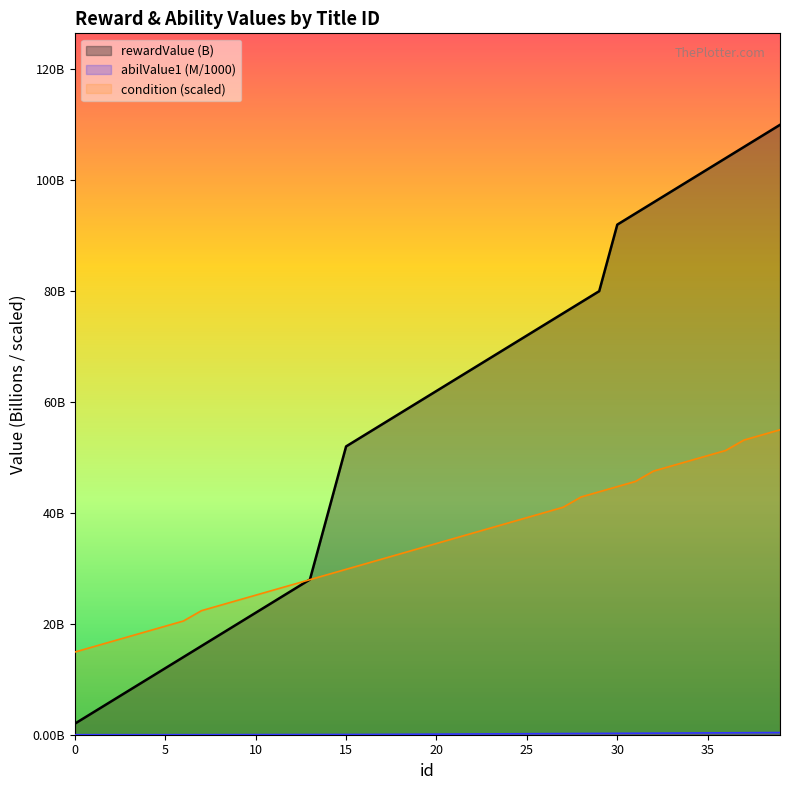

Which series has the largest total across all categories?

rewardValue (B)